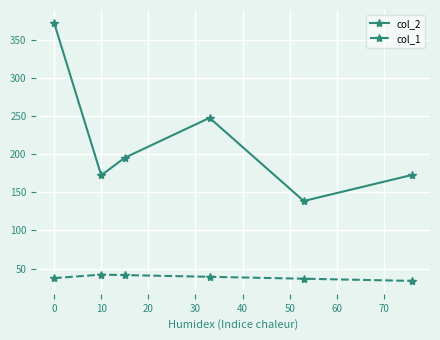

Which series has the widest spread of values?

col_2